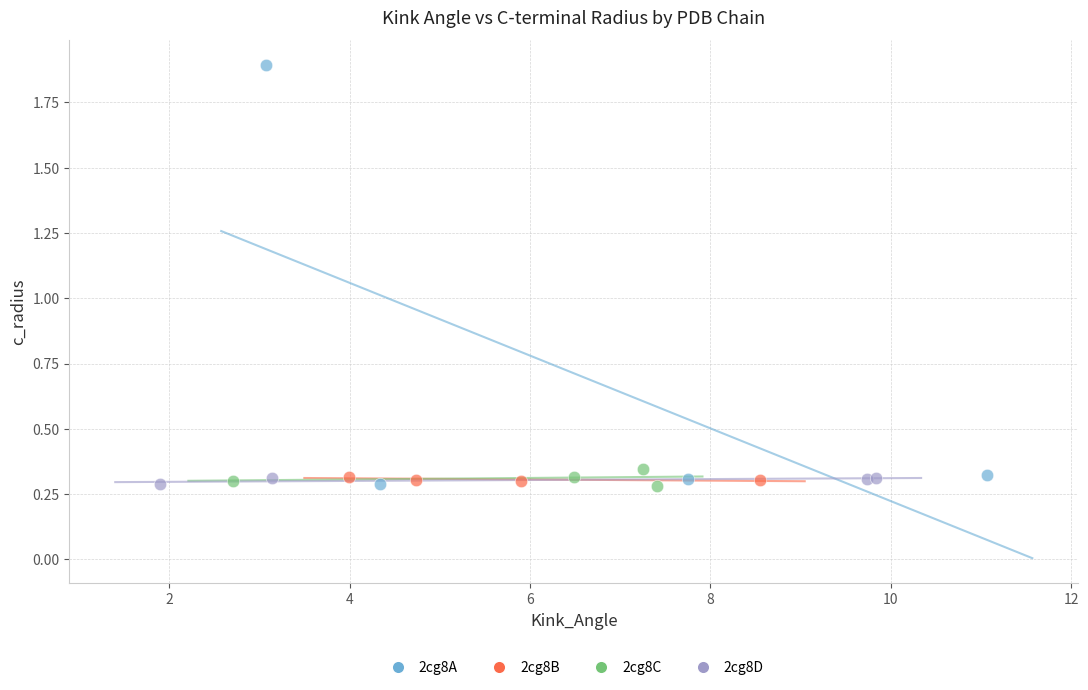

Which series contains the highest Y value?

2cg8A